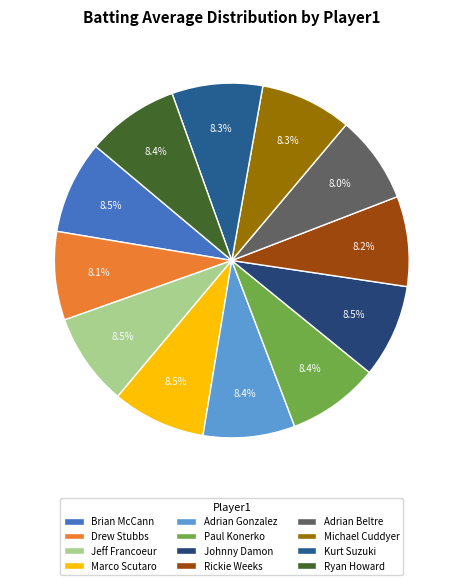

Which slice is the largest?

Marco Scutaro